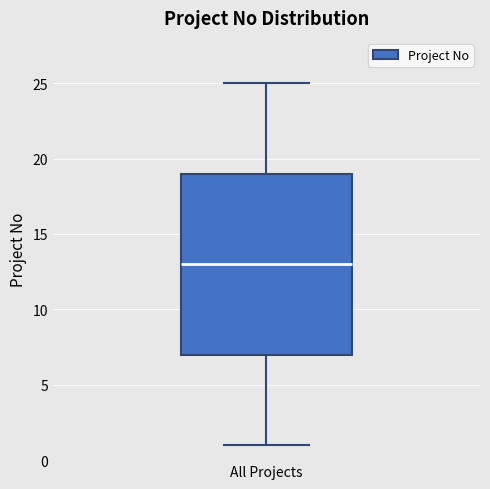

Transcribe this box plot: give where the median line is, the range the box spans, and where the two whiskers end, as read against the y-axis. The values are not printed on the chart, so give them approximately, as read against the axis.

median 13, box 7 to 19, whiskers 1 to 25